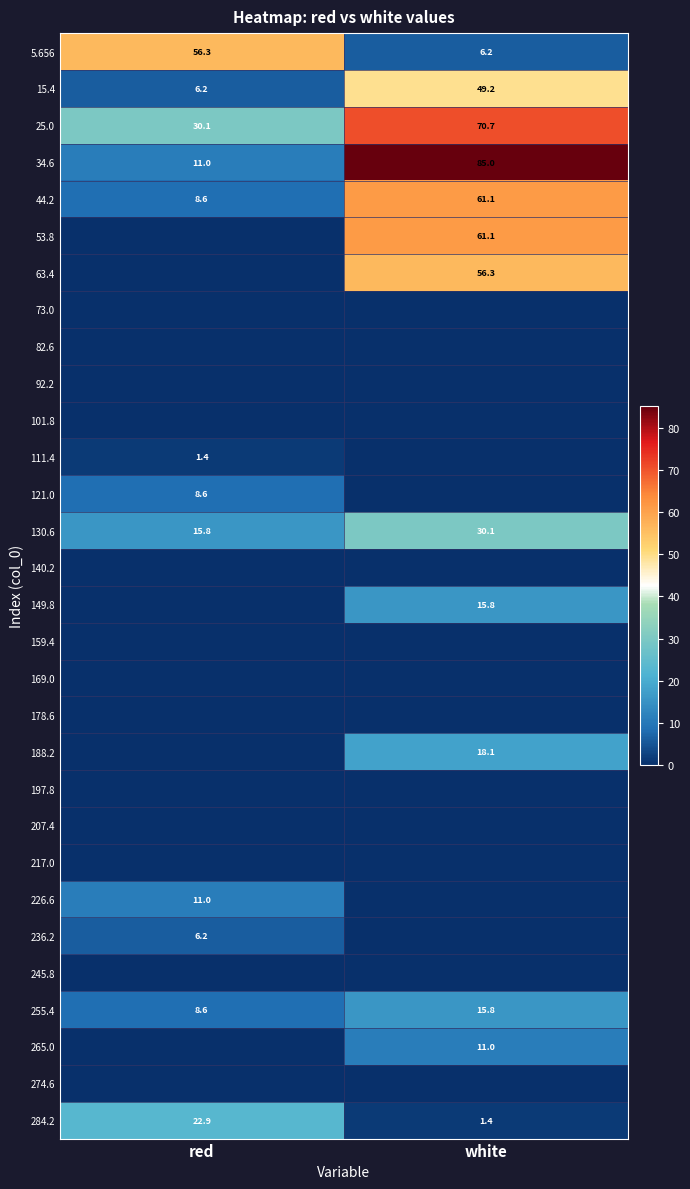

What is the maximum value for 284.2?

22.9